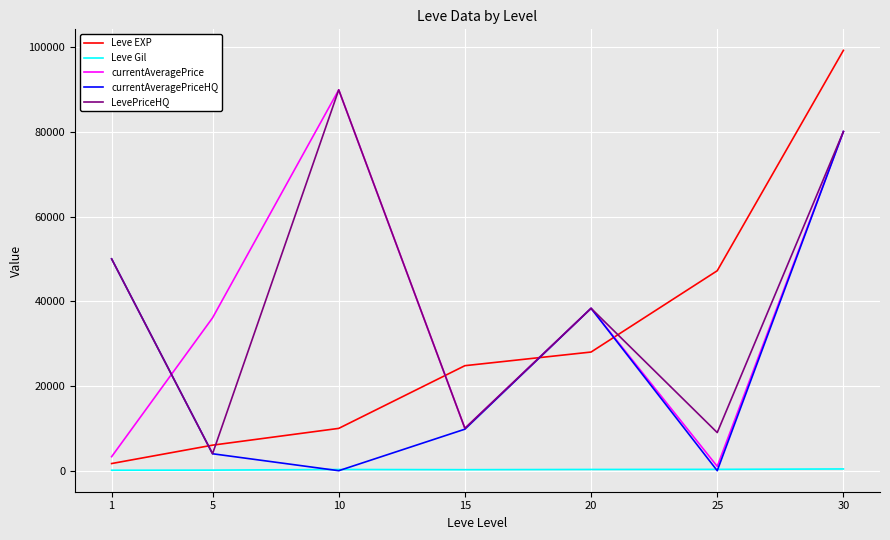

Rank the categories by currentAveragePrice value from highest to lowest.

10, 30, 20, 5, 15, 1, 25